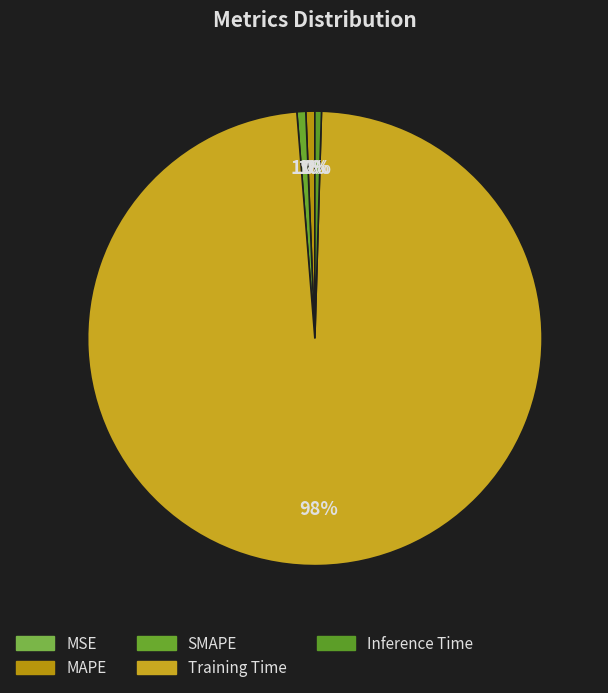

How many segments does this pie chart have?

5